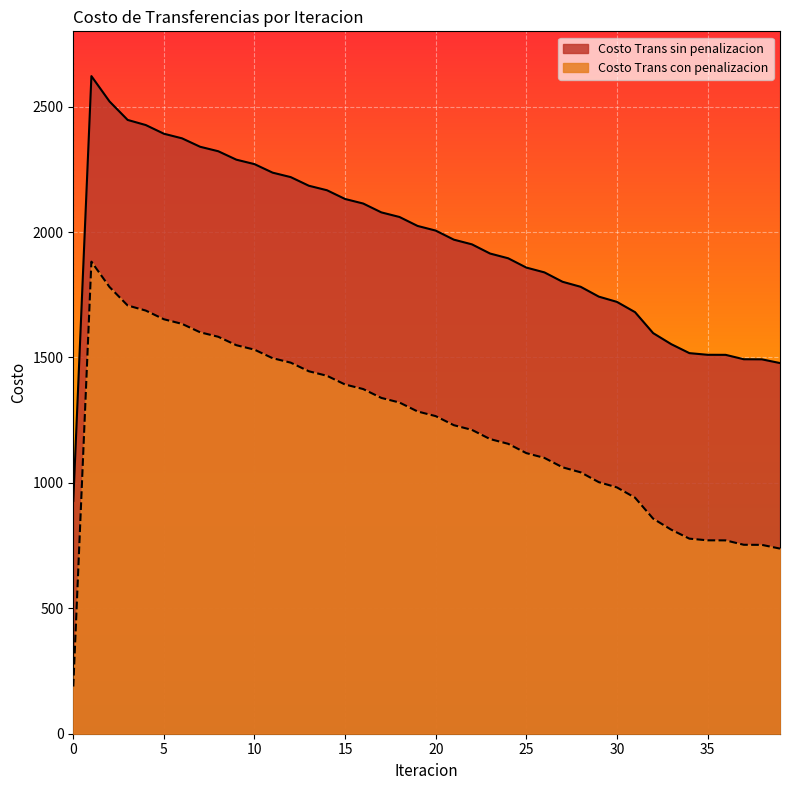

What is the approximate value of Costo Trans sin penalizacion at 3?

2446.8